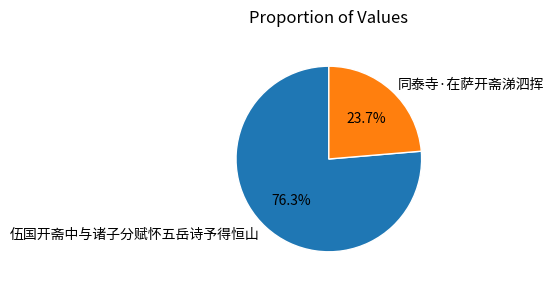

True or false: 同泰寺·在萨开斋涕泗挥 accounts for 35% of the total.

False